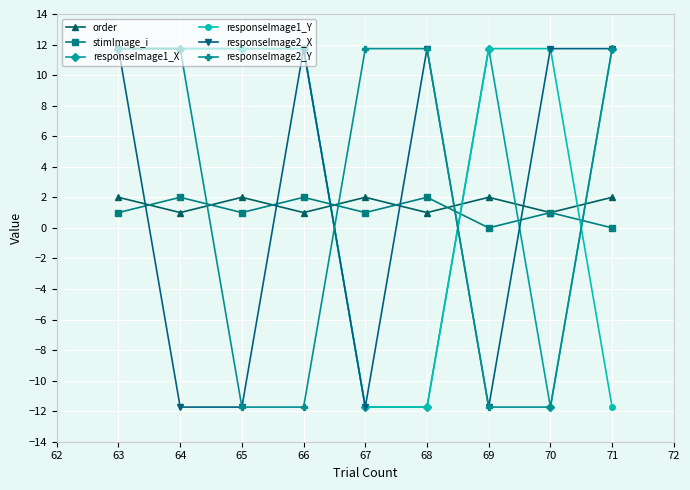

At which category does order reach its first local valley?

64